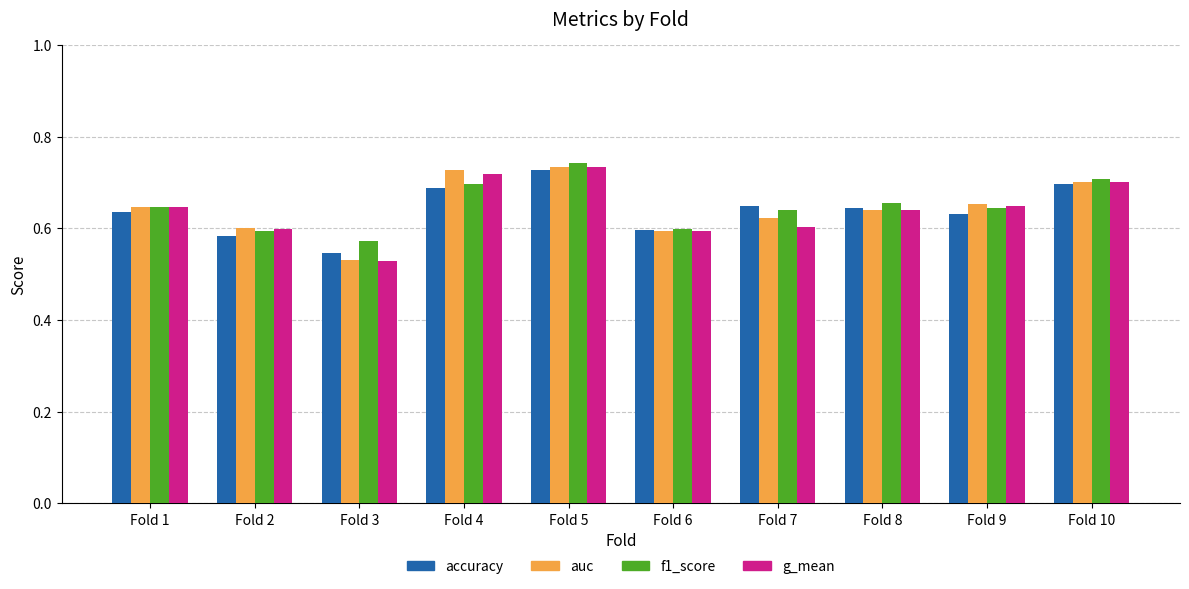

At which category is the sum across all series the highest?

Fold 5